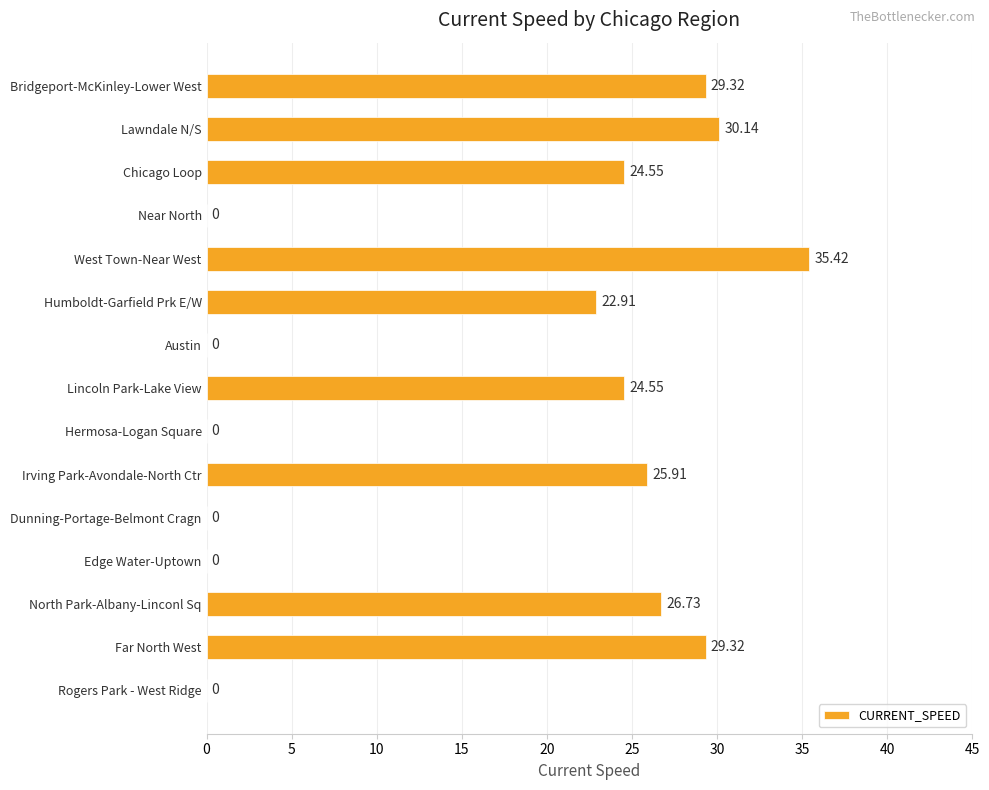

Between Dunning-Portage-Belmont Cragn and Lincoln Park-Lake View, which is larger?

Lincoln Park-Lake View